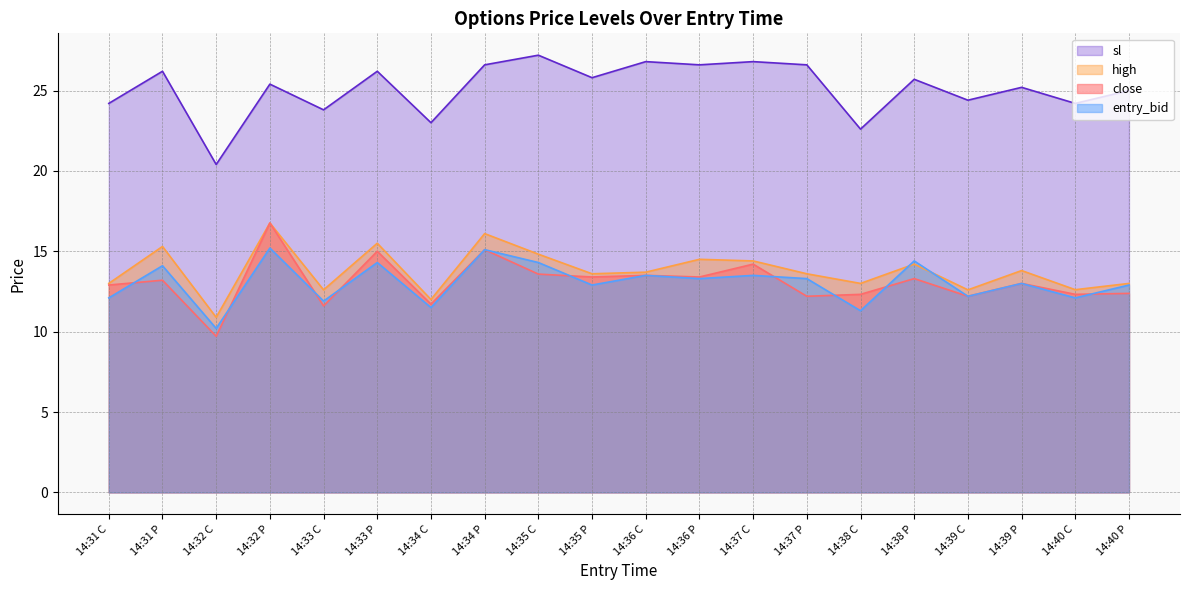

What is the difference between the maximum and second lowest values in the entry_bid series?

3.9